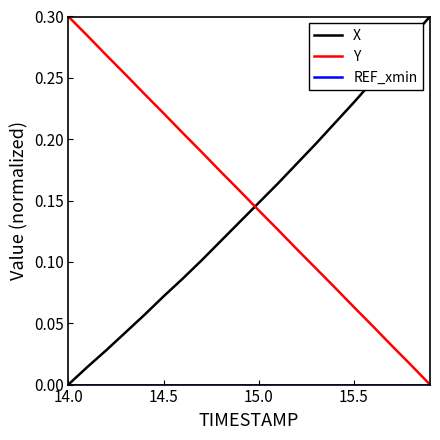

Does the chart have visible grid lines?

No